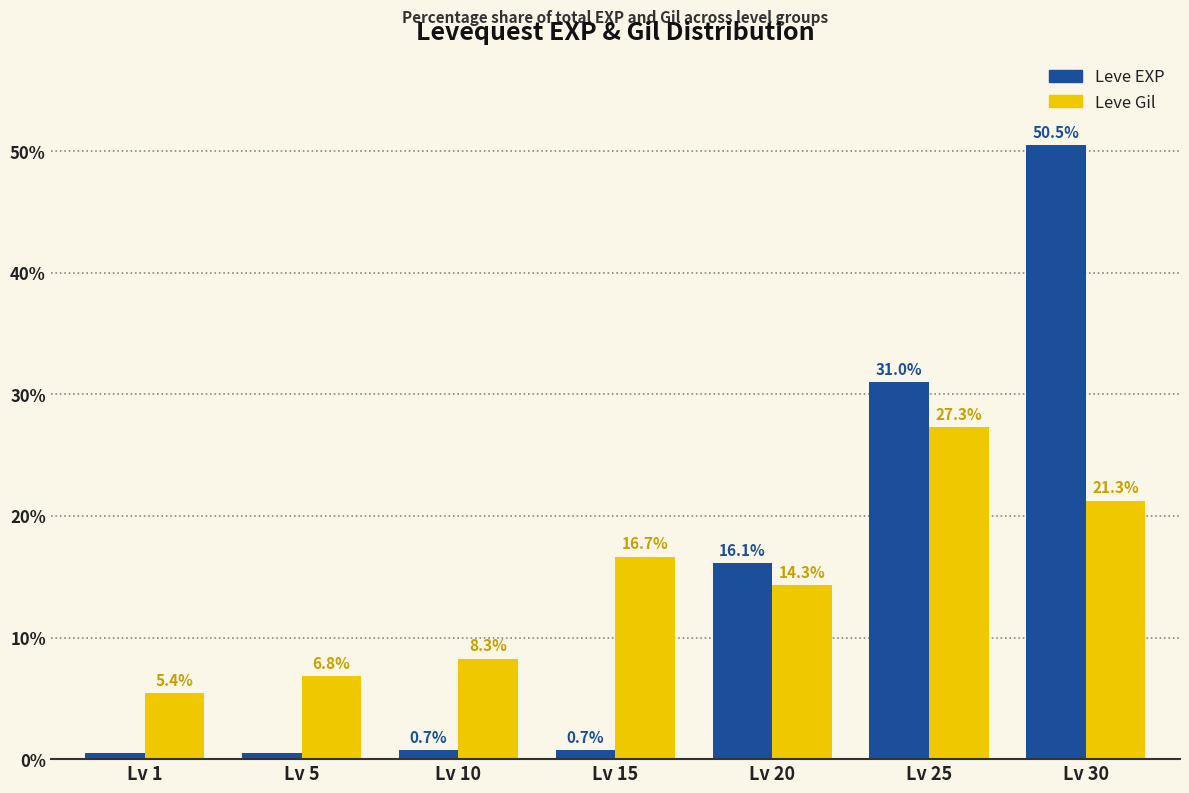

At which label does Leve Gil first exceed 14?

Lv 15